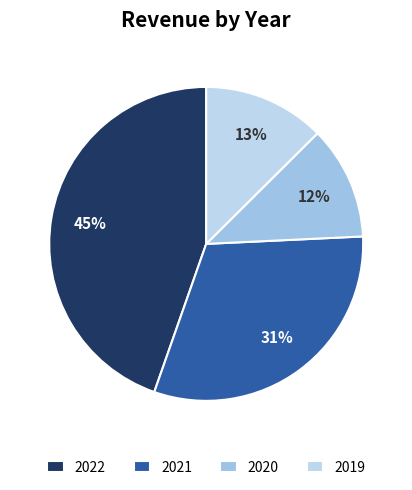

Count the number of slices in the pie.

4